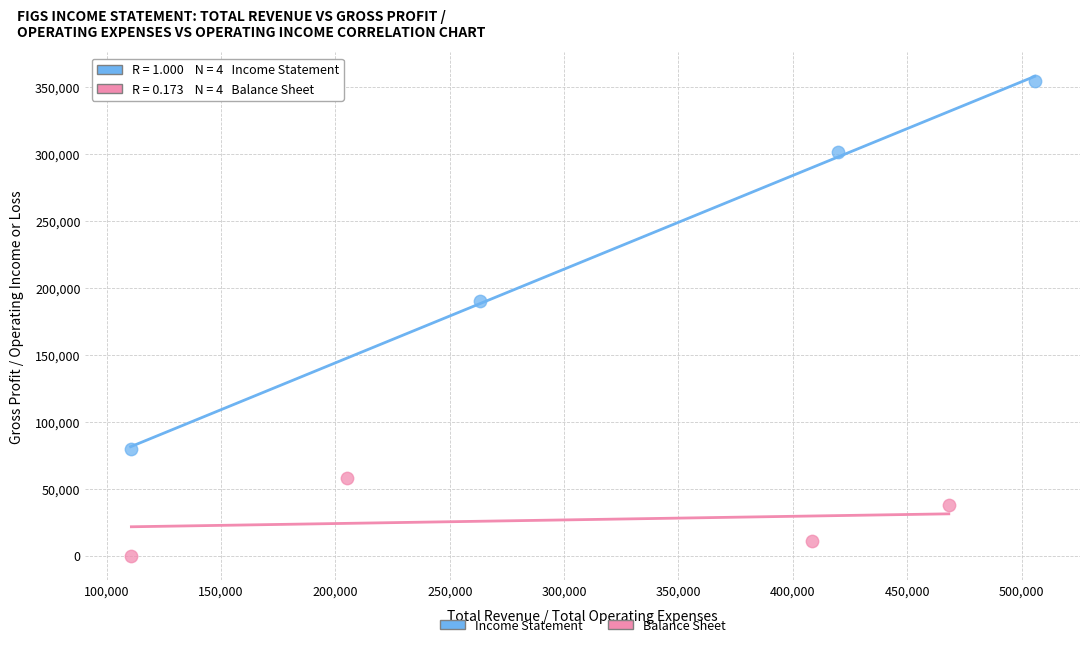

Which series contains the highest Y value?

Income Statement